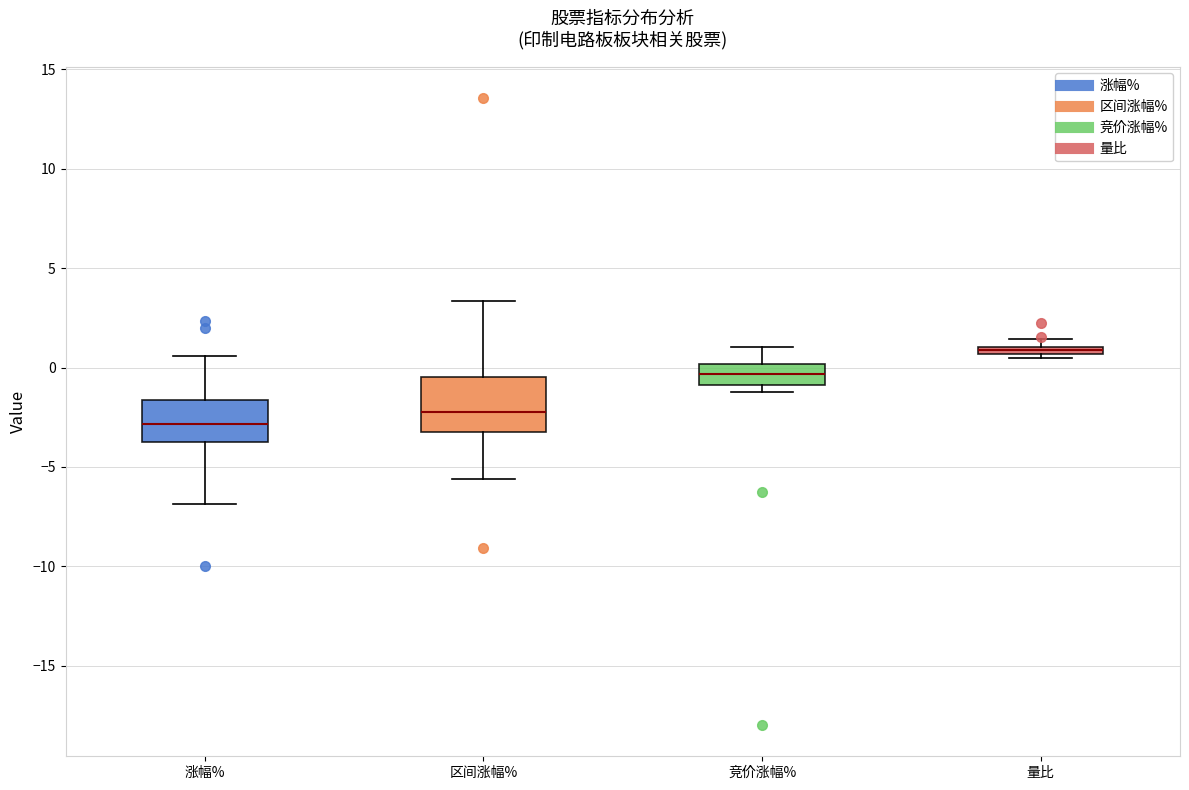

Where is the lower edge of the box for 竞价涨幅% on the y-axis? The values are not printed on the chart, so give them approximately, as read against the axis.

-1.0